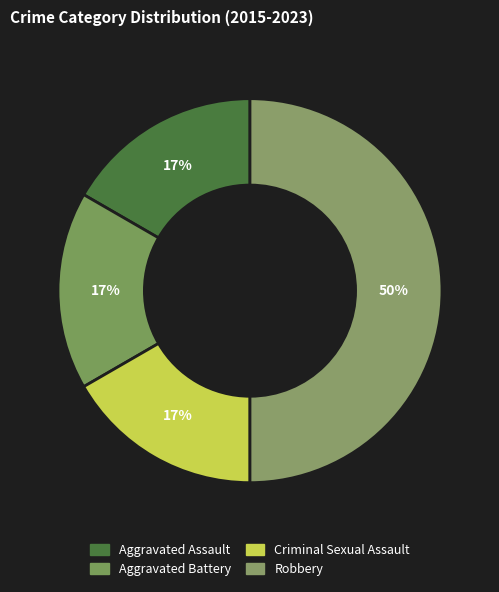

To the nearest percent, what is the combined percentage of Aggravated Assault and Criminal Sexual Assault?

33%